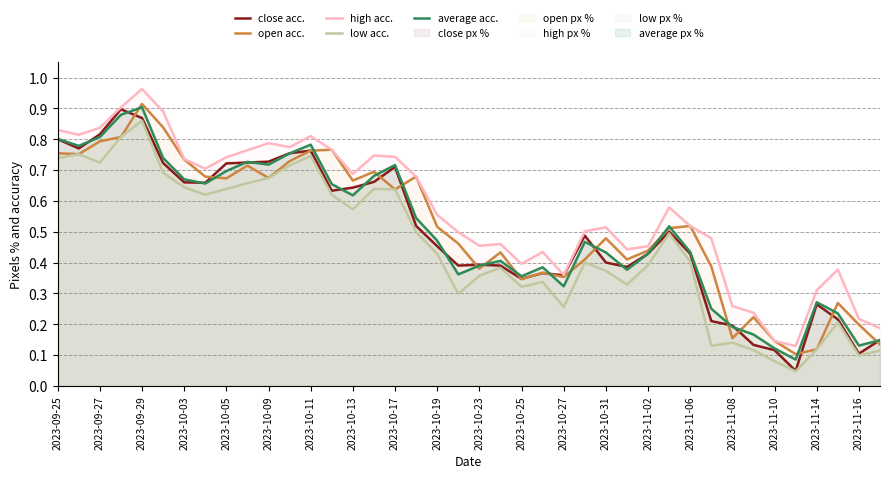

True or false: low acc. and open acc. intersect in this chart.

False